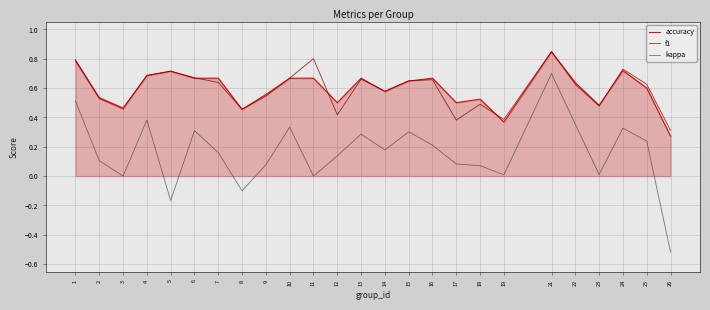

Is it true that kappa equals 0.3 at 24?

True